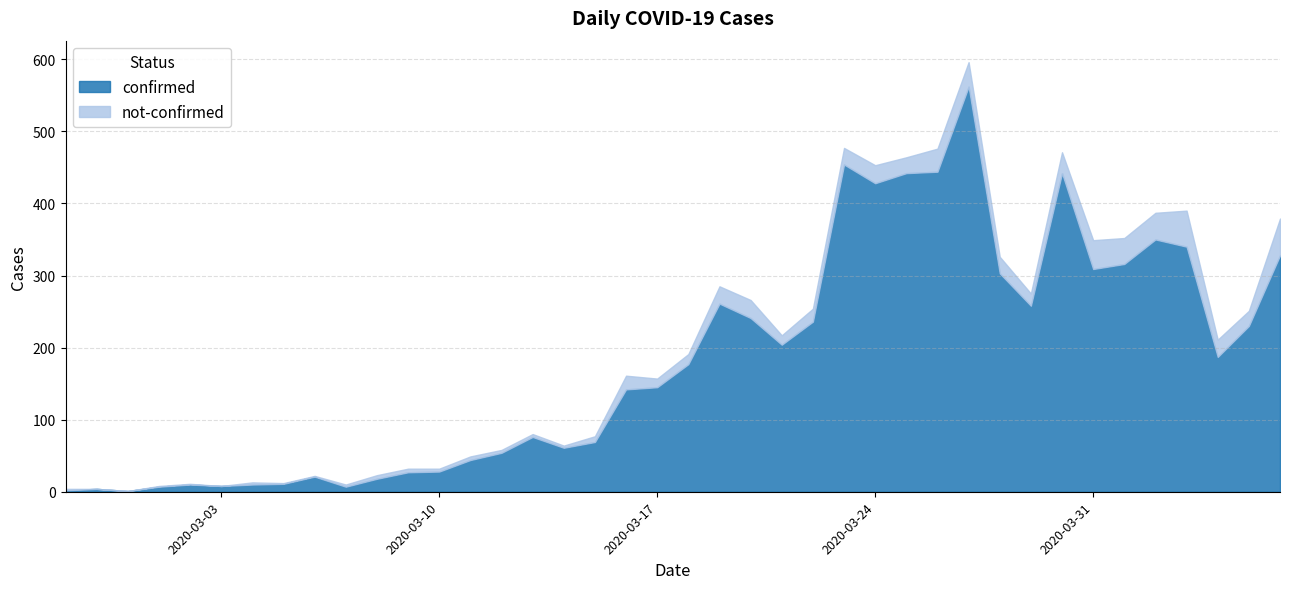

Rank the series at 2020-04-02 from highest to lowest value.

confirmed, not-confirmed